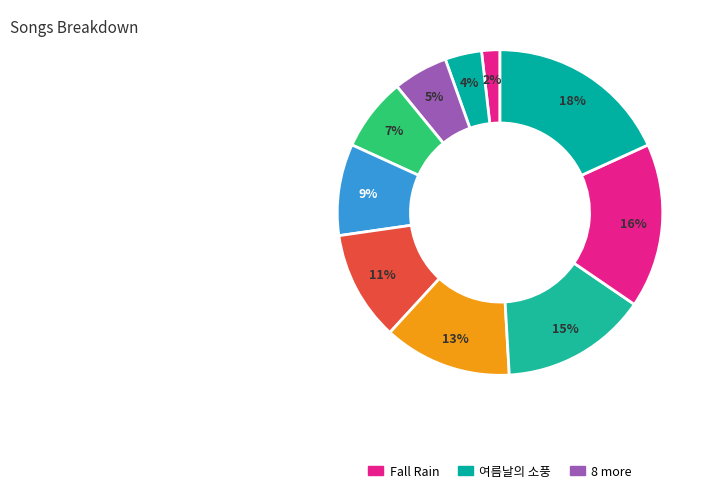

Is there a majority slice in this chart?

No